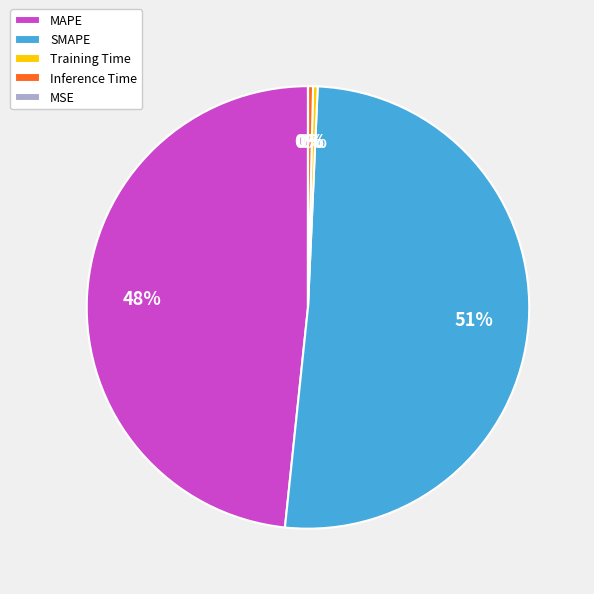

What is the majority slice?

SMAPE